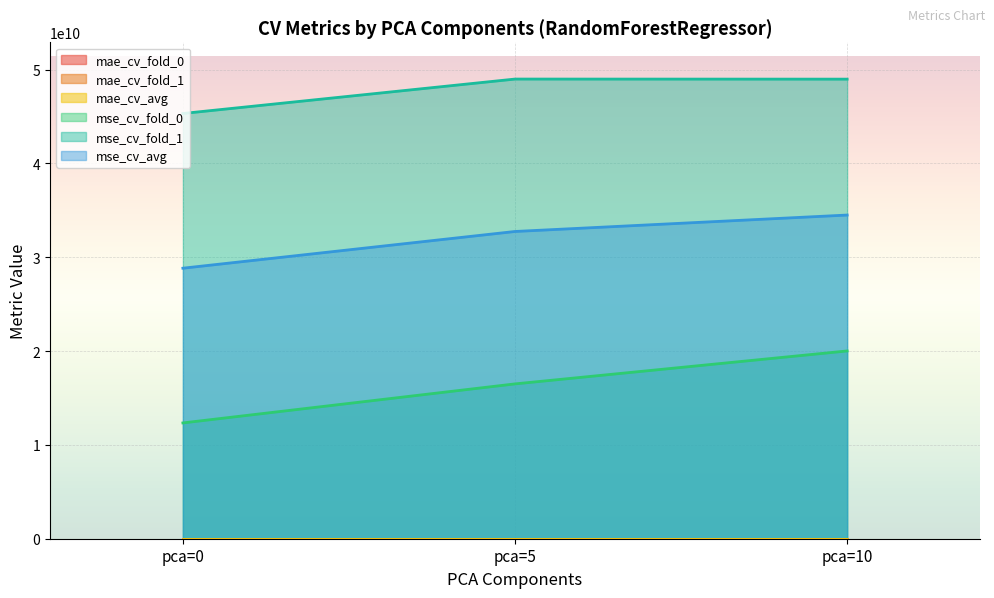

Which series has the largest total across all categories?

mse_cv_fold_1